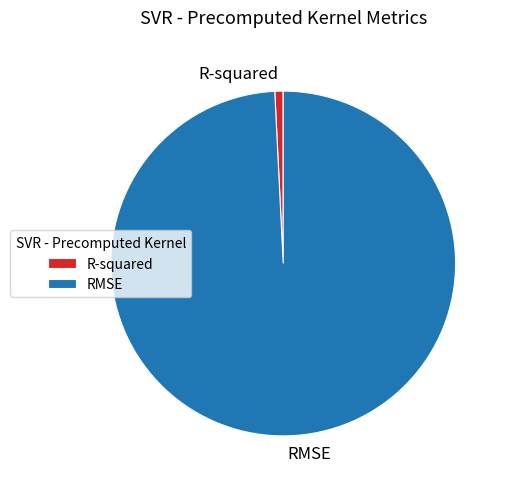

Is it true that RMSE is 93% of the pie?

False